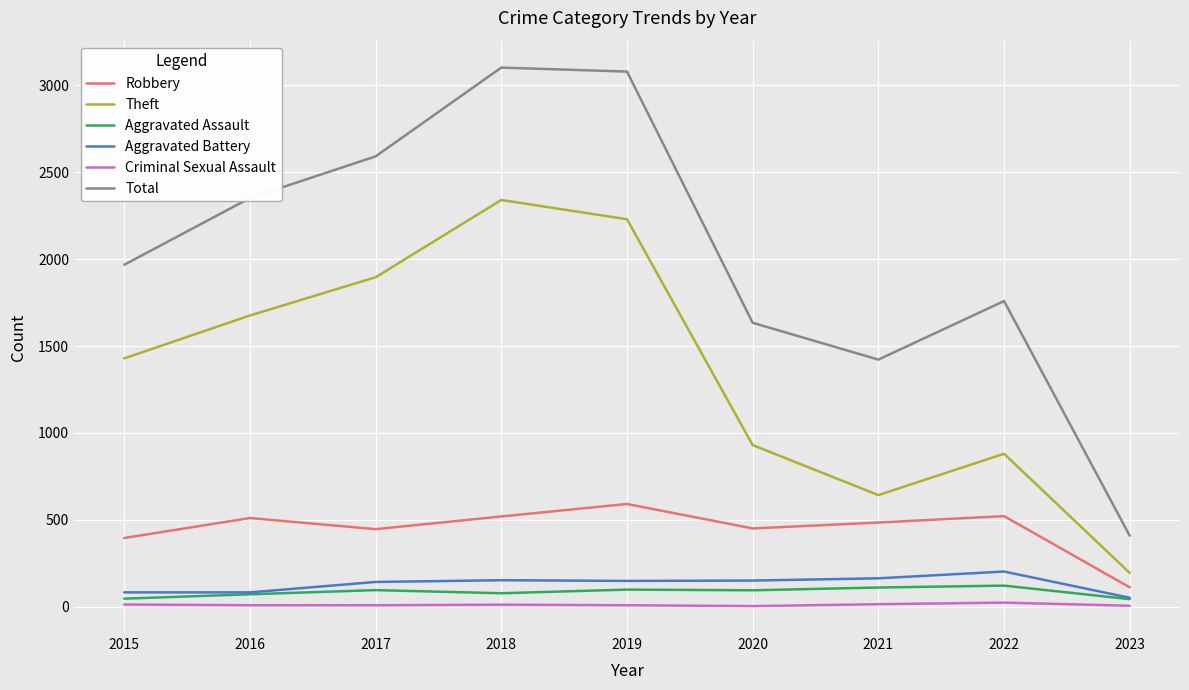

Which series has the largest range (max minus min)?

Total